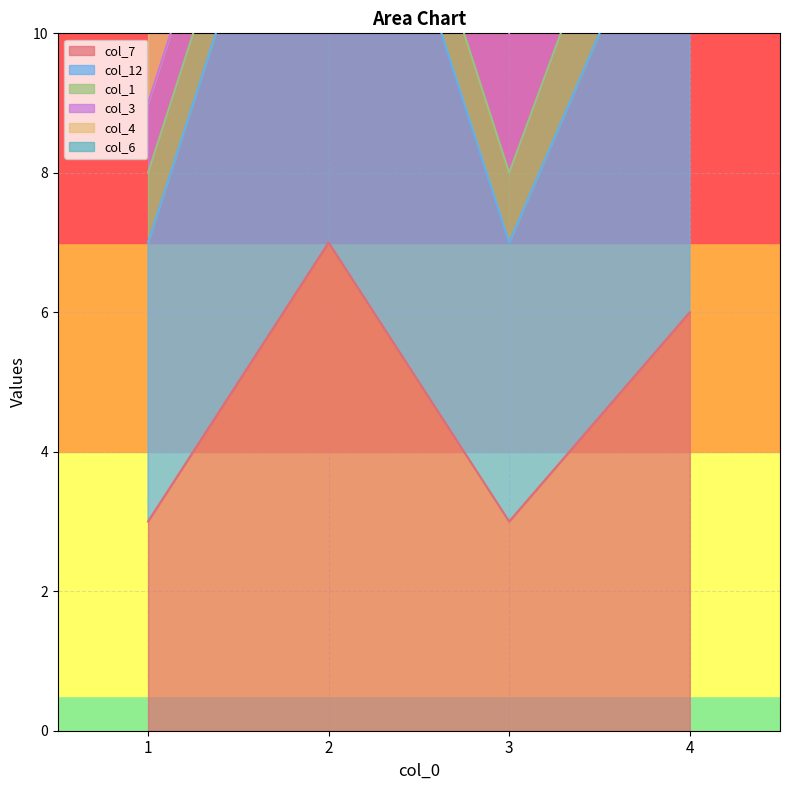

Is it true that col_7 equals 6 at 4?

True